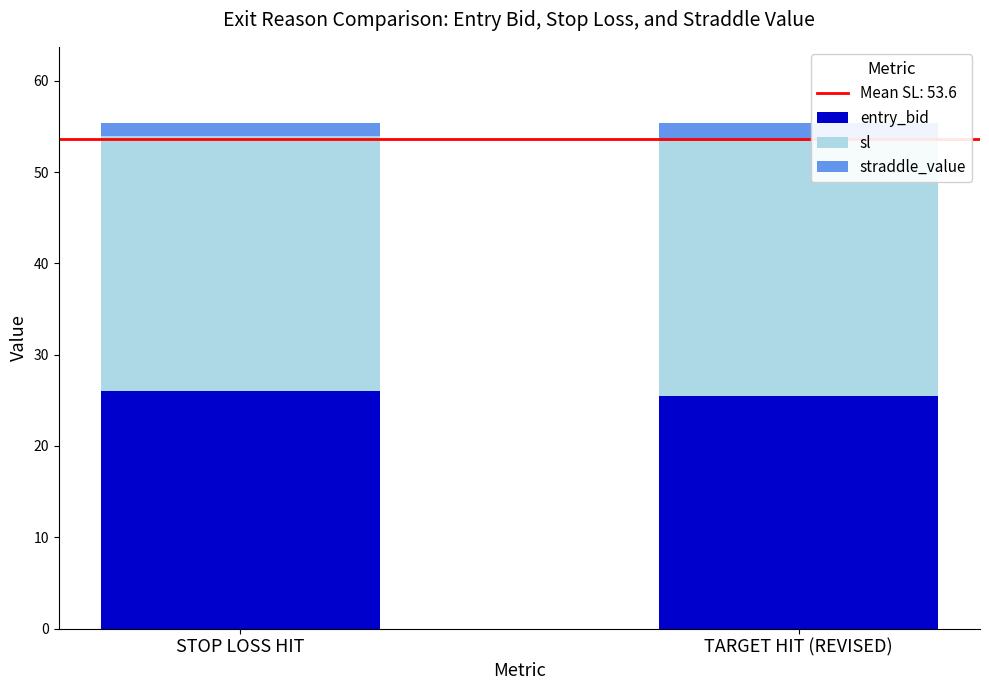

Reading left to right, transcribe the values for entry_bid.

26.0	25.5